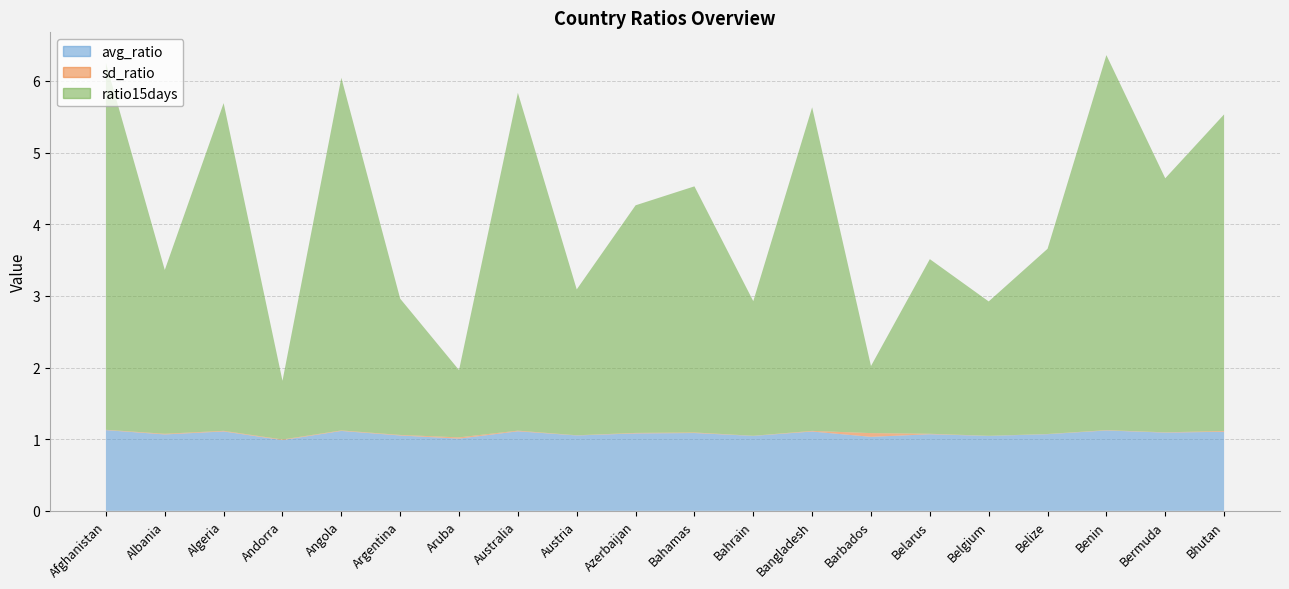

Reading left to right, transcribe all the data shown in this chart.

avg_ratio: 1.1	1.1	1.1	1.0	1.1	1.1	1.0	1.1	1.1	1.1	1.1	1.0	1.1	1.0	1.1	1.0	1.1	1.1	1.1	1.1
sd_ratio: 0.0	0.0	0.0	0.0	0.0	0.0	0.0	0.0	0.0	0.0	0.0	0.0	0.0	0.1	0.0	0.0	0.0	0.0	0.0	0.0
ratio15days: 5.1	2.3	4.6	0.8	4.9	1.9	0.9	4.7	2.0	3.2	3.4	1.9	4.5	0.9	2.4	1.9	2.6	5.2	3.5	4.4